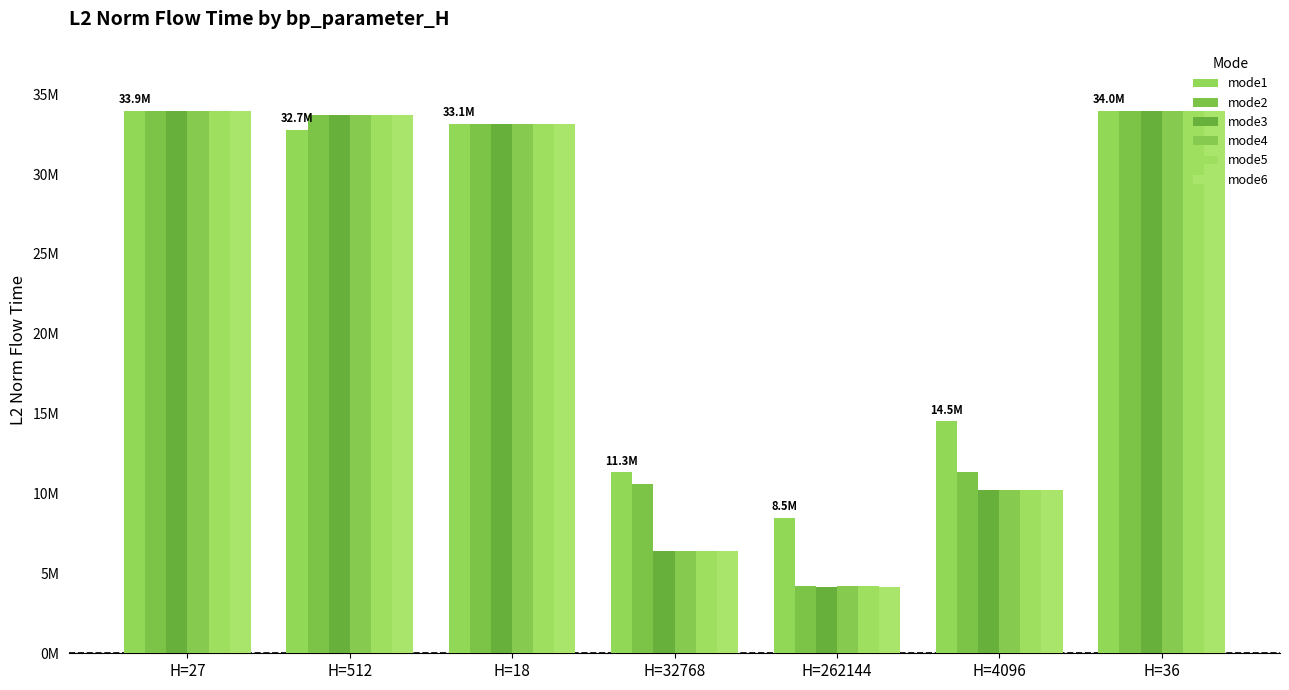

Does the chart contain stacked bars?

No